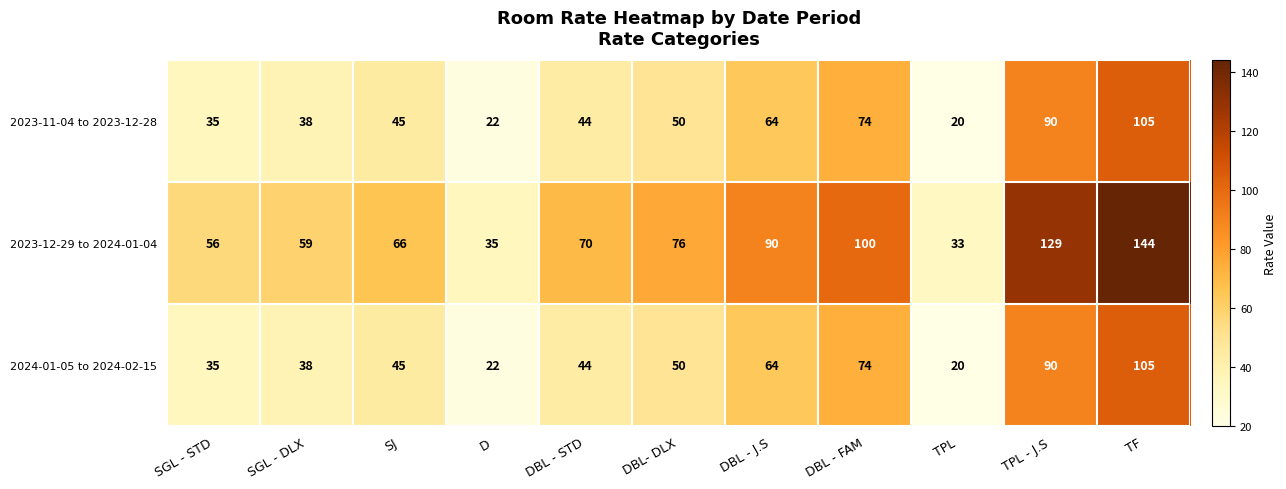

At which label is 2023-12-29 to 2024-01-04 closest to 88?

DBL - J.S